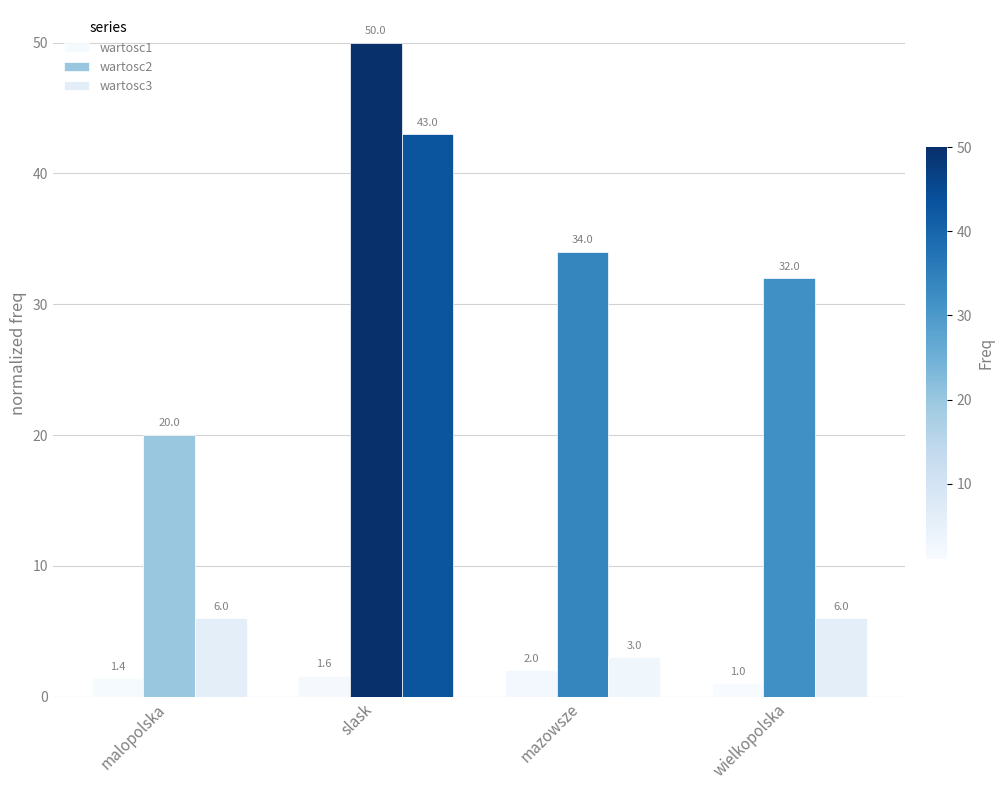

Rank the categories by wartosc3 value from lowest to highest.

mazowsze, malopolska, wielkopolska, slask